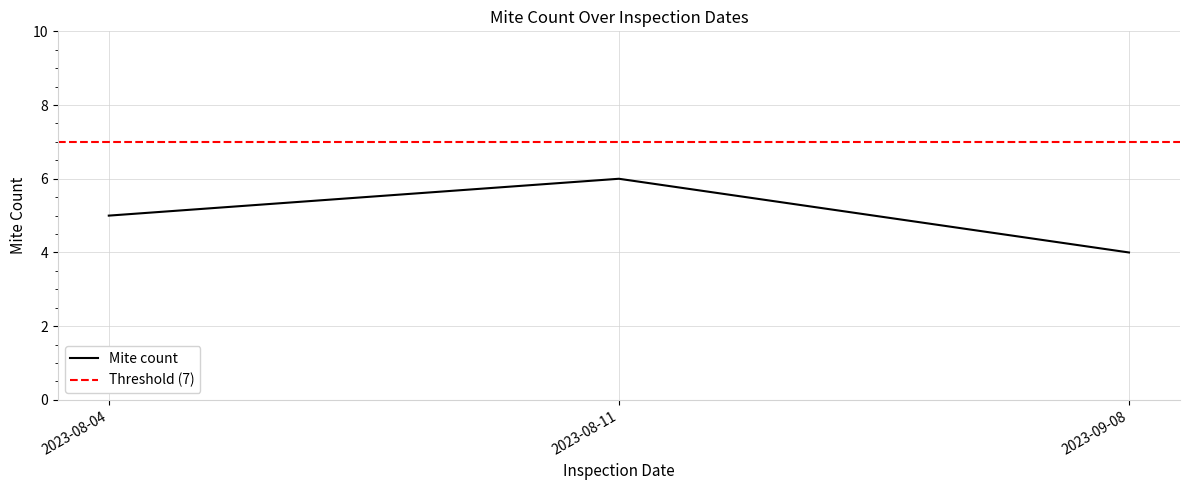

List the labels in order of value, largest first.

2023-08-11, 2023-08-04, 2023-09-08